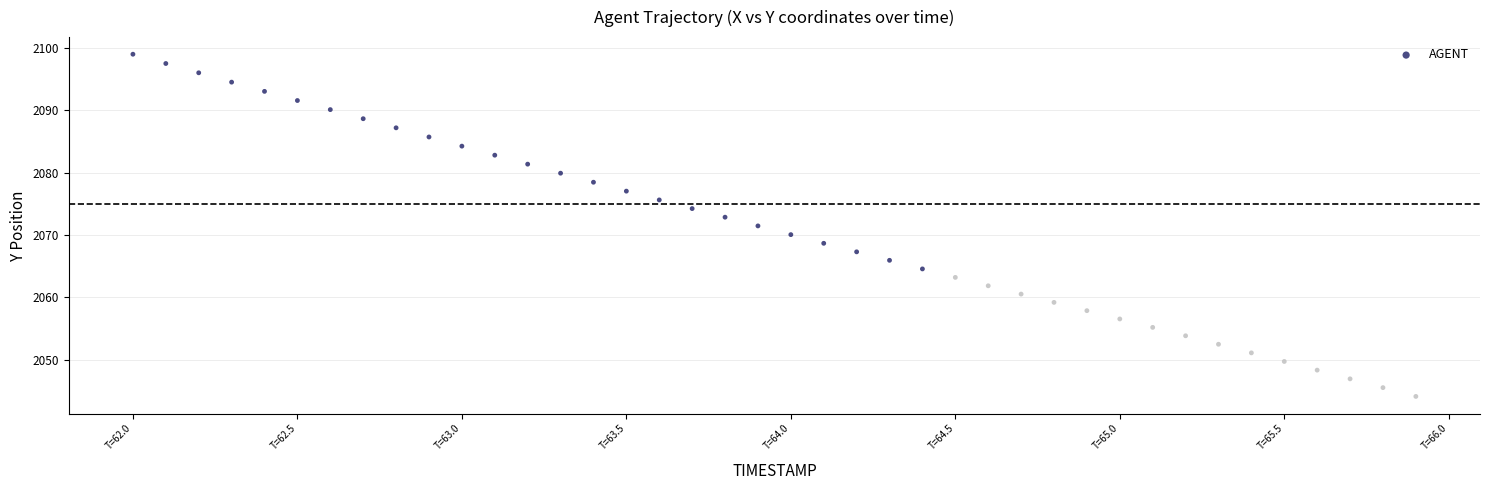

What is the range of X values (max minus min)?

3.9